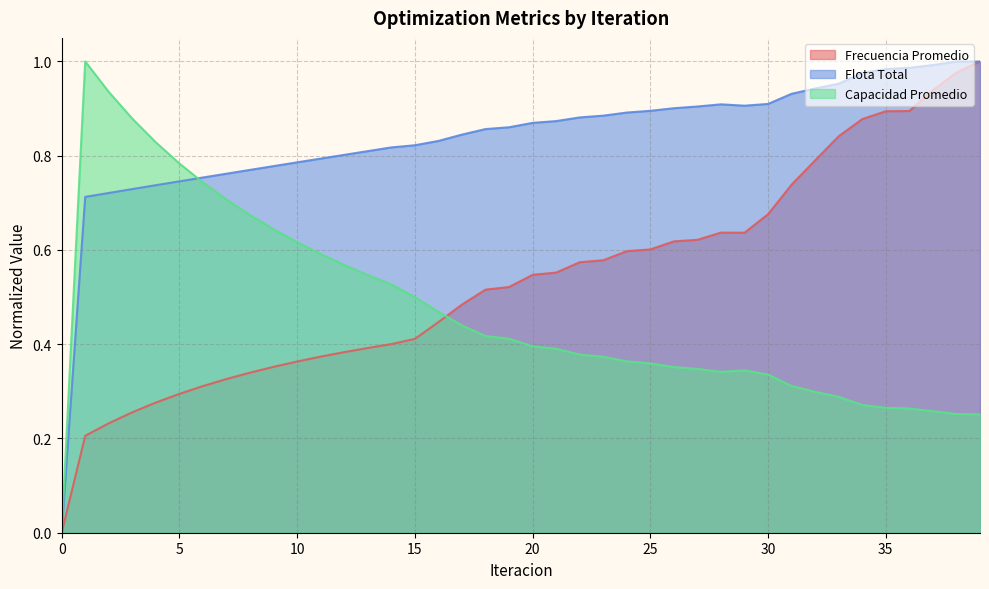

Reading left to right, list all the values displayed in this chart.

Frecuencia Promedio: 0.0	0.2	0.2	0.3	0.3	0.3	0.3	0.3	0.3	0.4	0.4	0.4	0.4	0.4	0.4	0.4	0.4	0.5	0.5	0.5	0.5	0.6	0.6	0.6	0.6	0.6	0.6	0.6	0.6	0.6	0.7	0.7	0.8	0.8	0.9	0.9	0.9	0.9	1.0	1.0
Flota Total: 0.0	0.7	0.7	0.7	0.7	0.7	0.8	0.8	0.8	0.8	0.8	0.8	0.8	0.8	0.8	0.8	0.8	0.8	0.9	0.9	0.9	0.9	0.9	0.9	0.9	0.9	0.9	0.9	0.9	0.9	0.9	0.9	0.9	1.0	1.0	1.0	1.0	1.0	1.0	1.0
Capacidad Promedio: 0.0	1.0	0.9	0.9	0.8	0.8	0.7	0.7	0.7	0.6	0.6	0.6	0.6	0.5	0.5	0.5	0.5	0.4	0.4	0.4	0.4	0.4	0.4	0.4	0.4	0.4	0.4	0.3	0.3	0.3	0.3	0.3	0.3	0.3	0.3	0.3	0.3	0.3	0.3	0.3